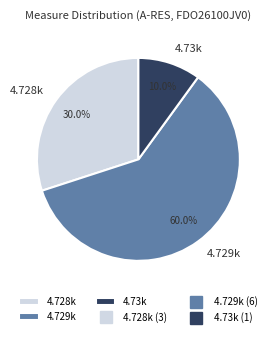

Combined, do 4.73k and 4.728k account for over 50%?

No